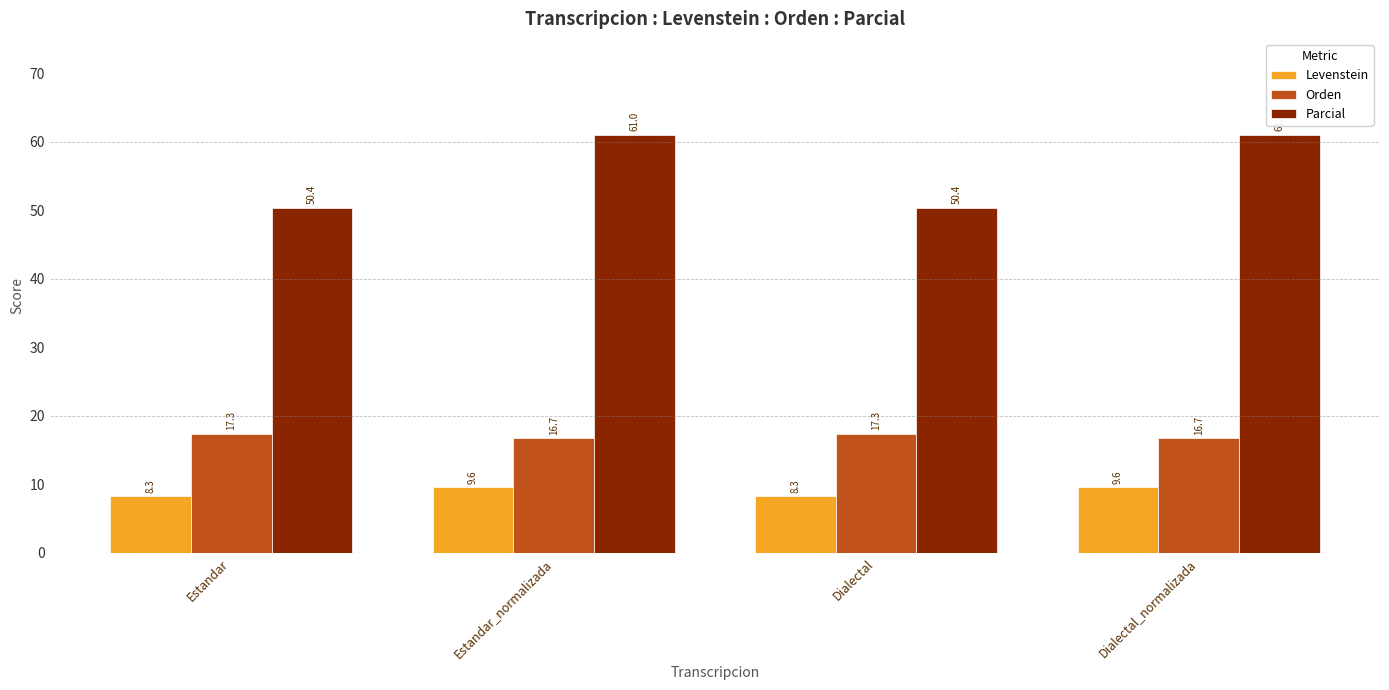

Does the chart contain stacked bars?

No